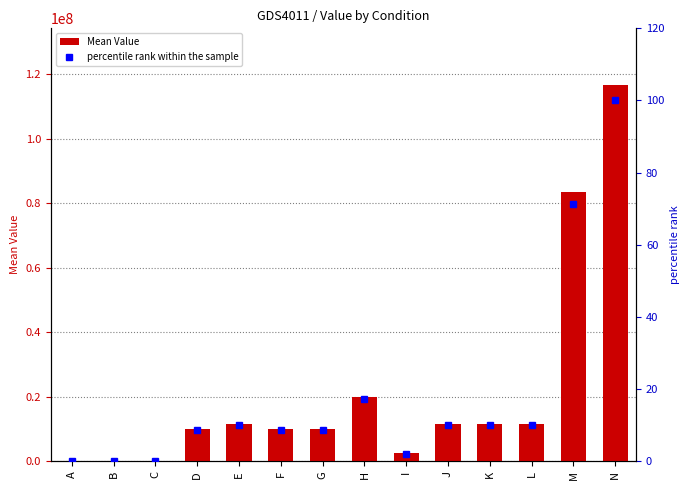

What is the difference between the maximum and minimum values in the percentile rank within the sample series?

100.0